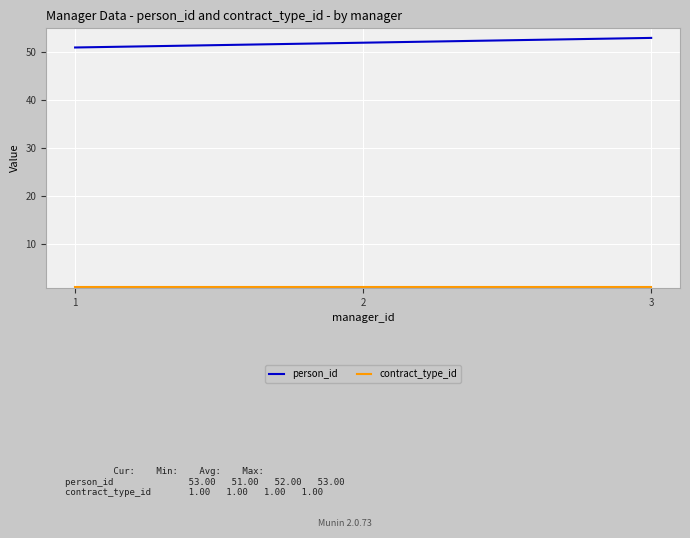

True or false: person_id has a value of 53 at 3.

True